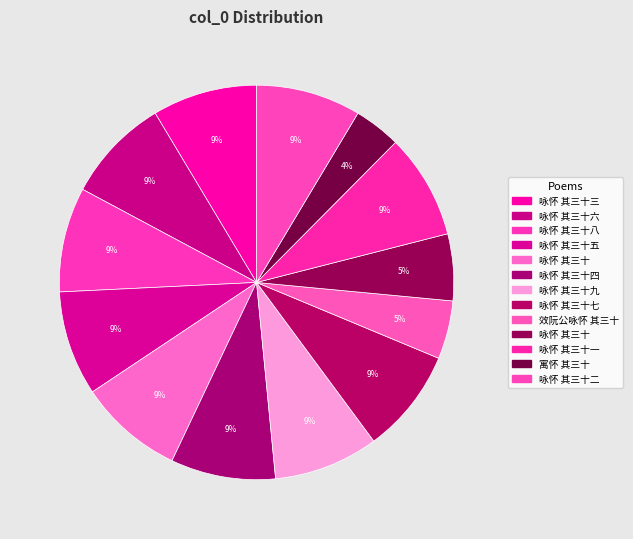

Which category has the smallest portion of the pie?

寓怀 其三十